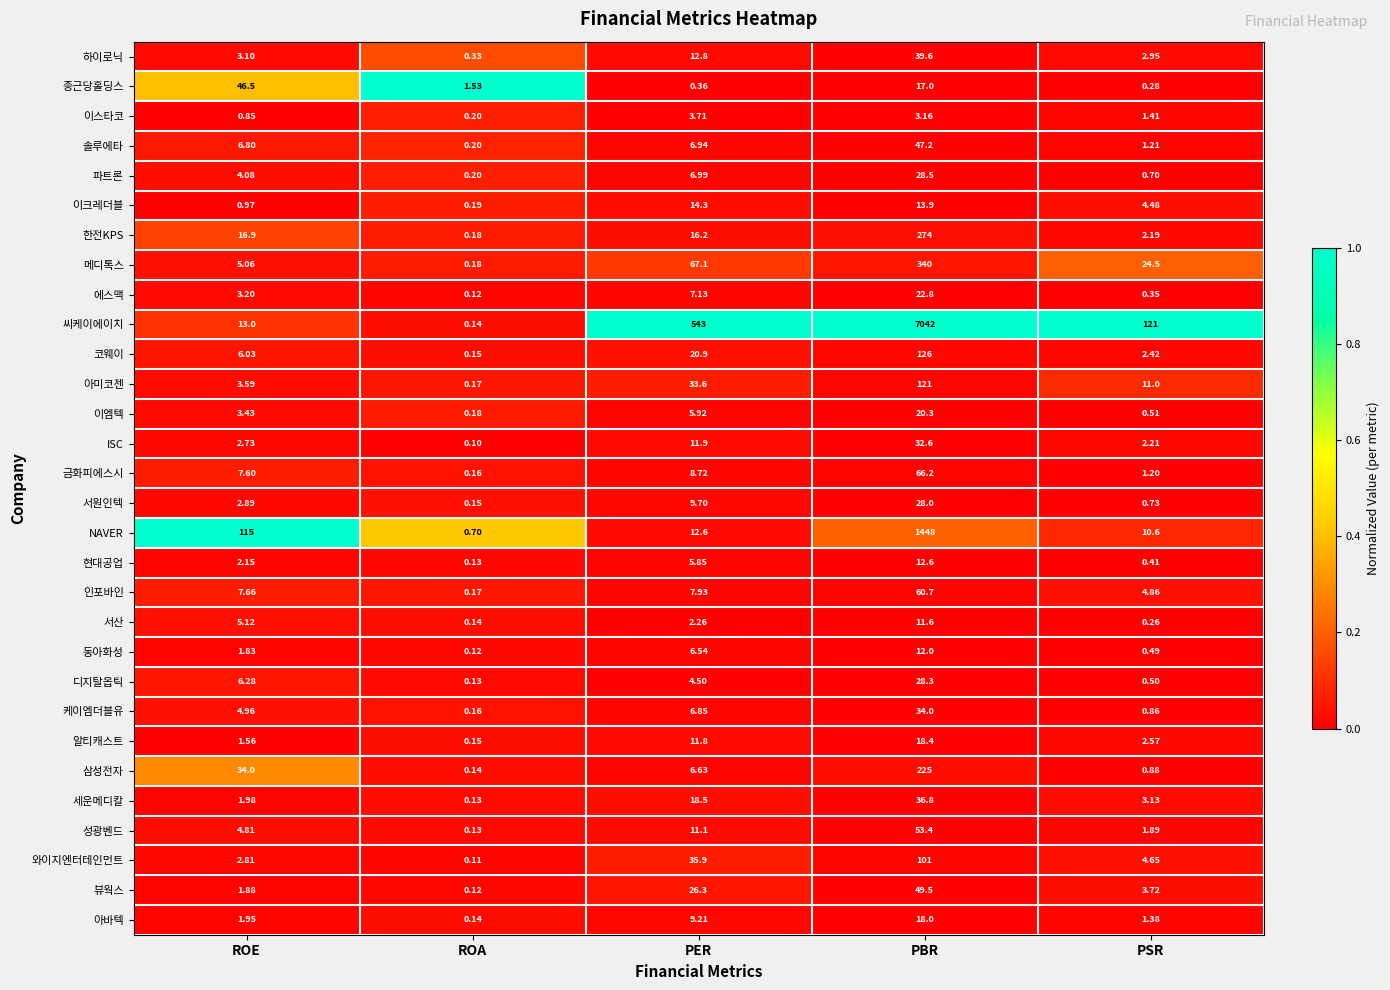

At how many categories does at least one series exceed 0?

5